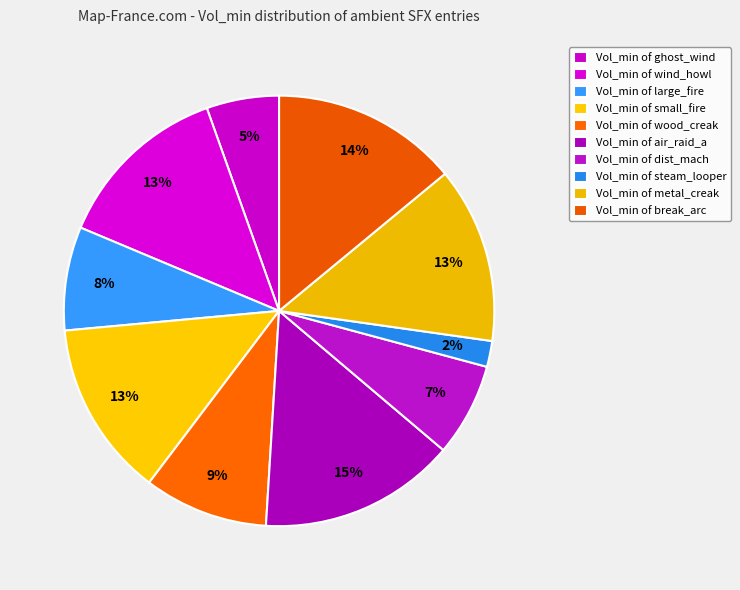

Count the number of slices in the pie.

10